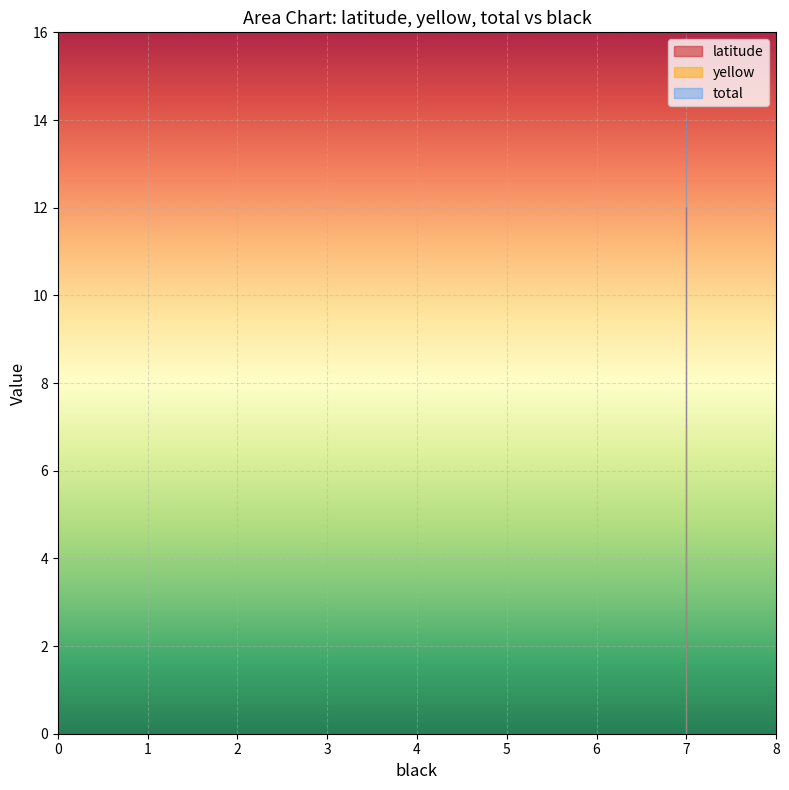

What is the value of the yellow point at the 2nd from the left?

7.0